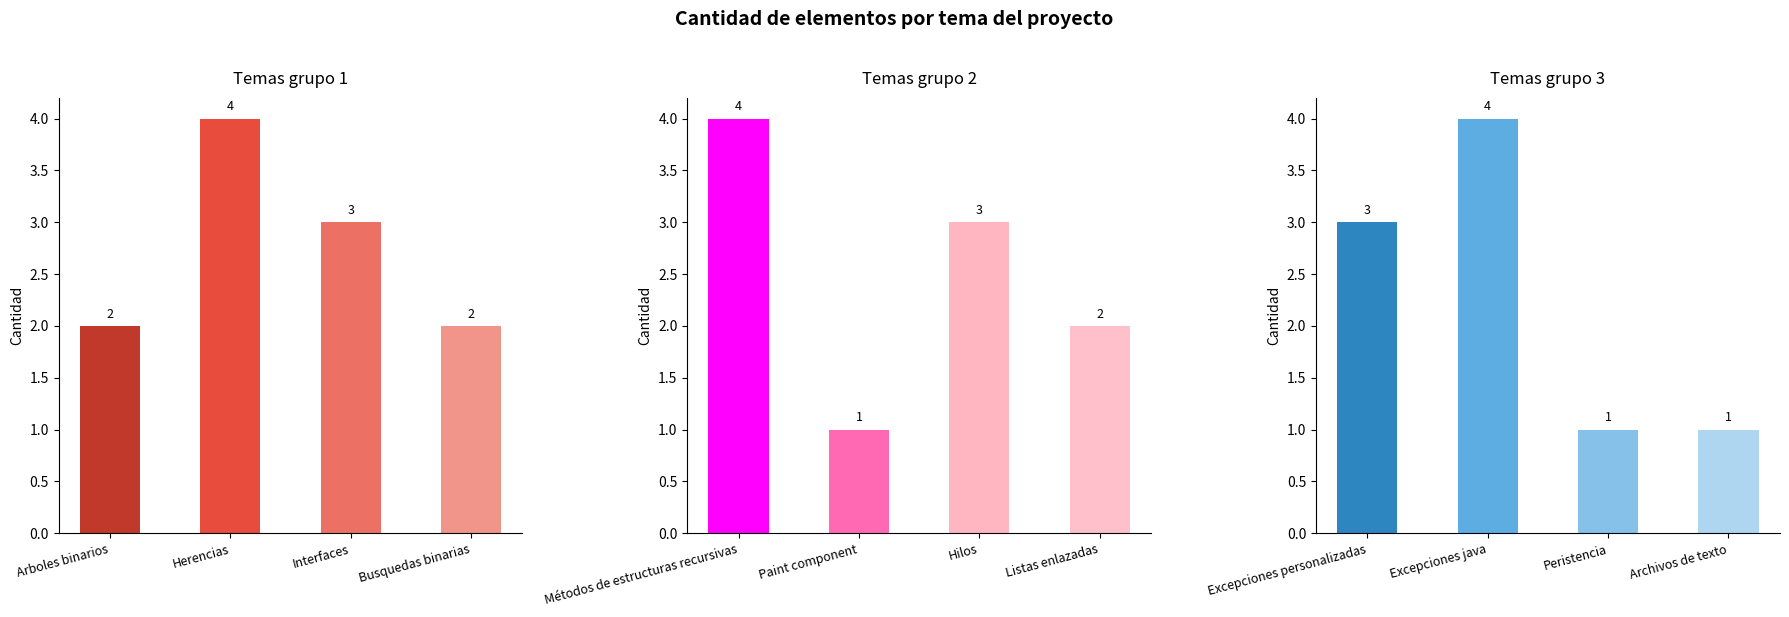

The Temas grupo 1 series shows 4 at Herencias. True or false?

True